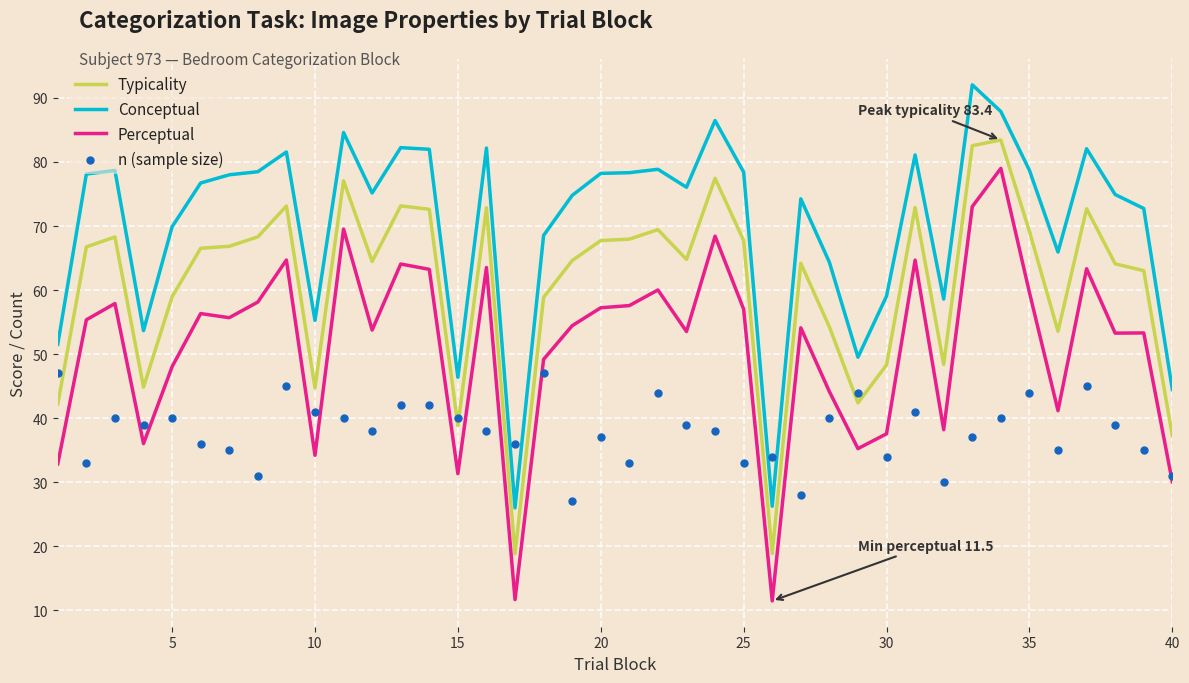

What are all the series names shown in the legend?

Typicality, Conceptual, Perceptual, n (sample size)